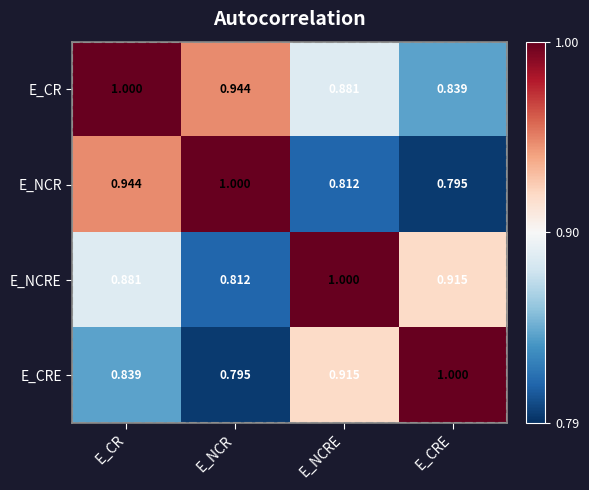

At which label does E_NCRE reach its minimum?

E_NCR